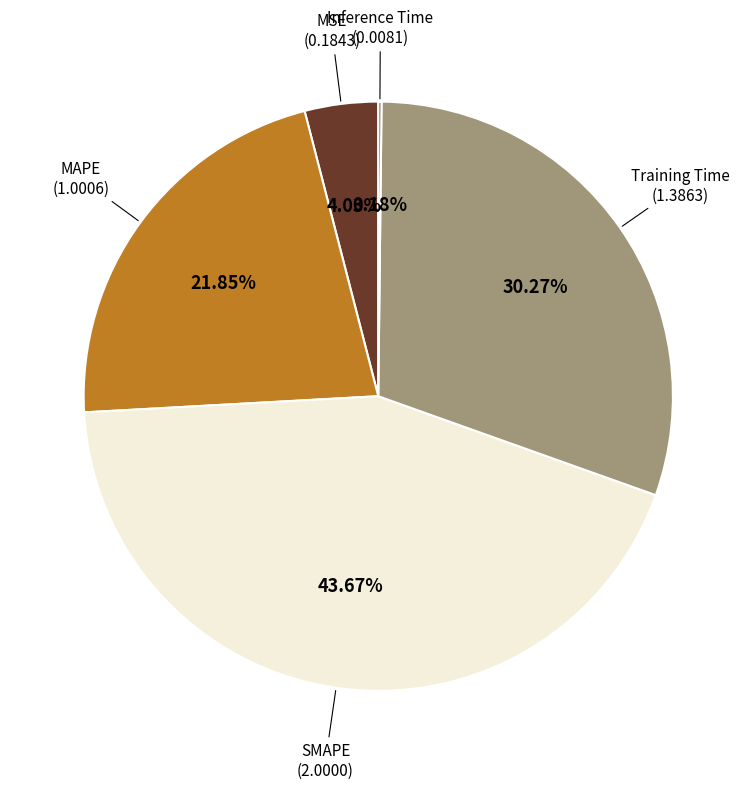

To the nearest percent, what is the difference between the largest and smallest slice percentages?

43%